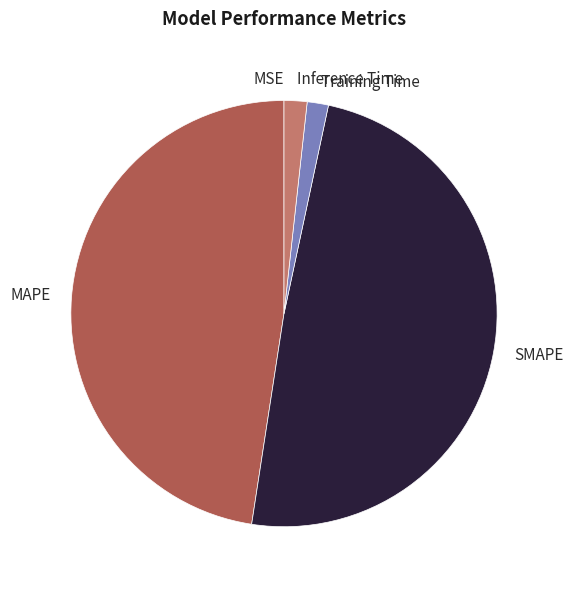

True or false: Inference Time accounts for 7% of the total.

False